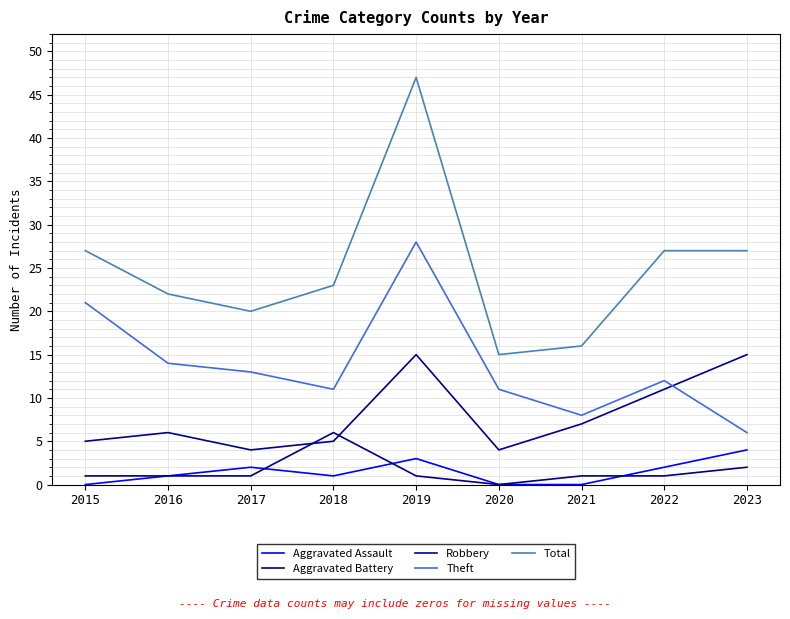

At 2022, list the series in order from smallest to largest.

Aggravated Battery, Aggravated Assault, Robbery, Theft, Total